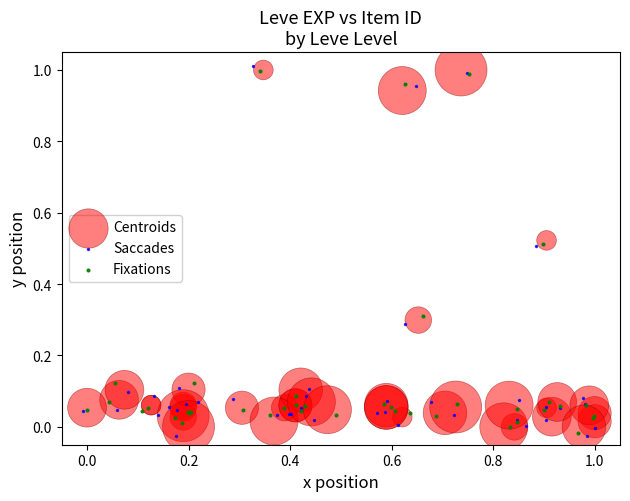

Which series has the widest spread of Y values?

Saccades